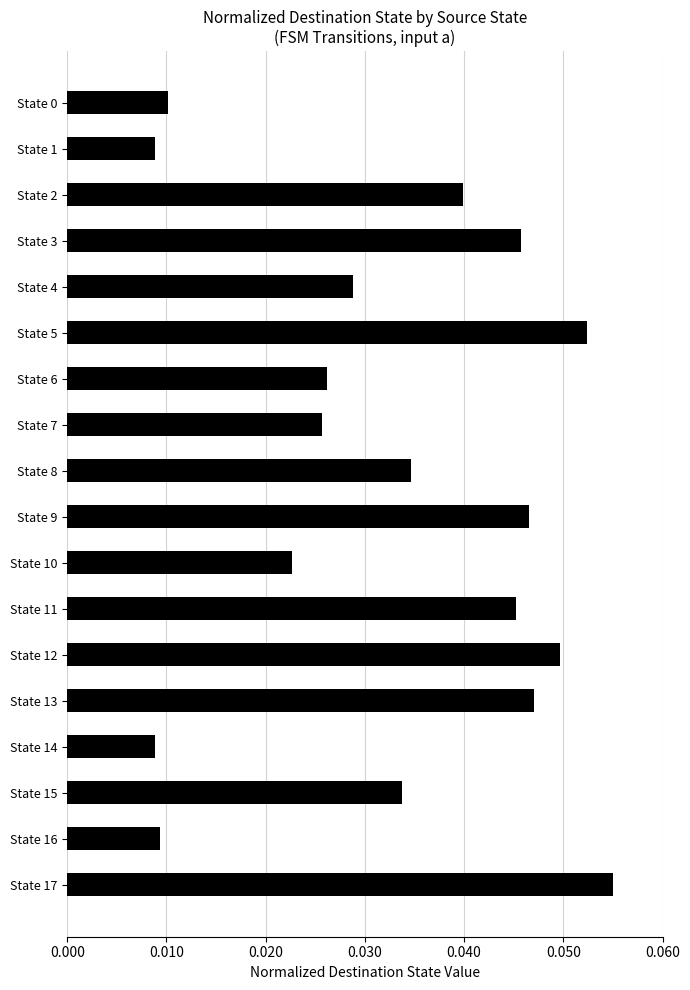

Count the values in the range 0 to 1.

18